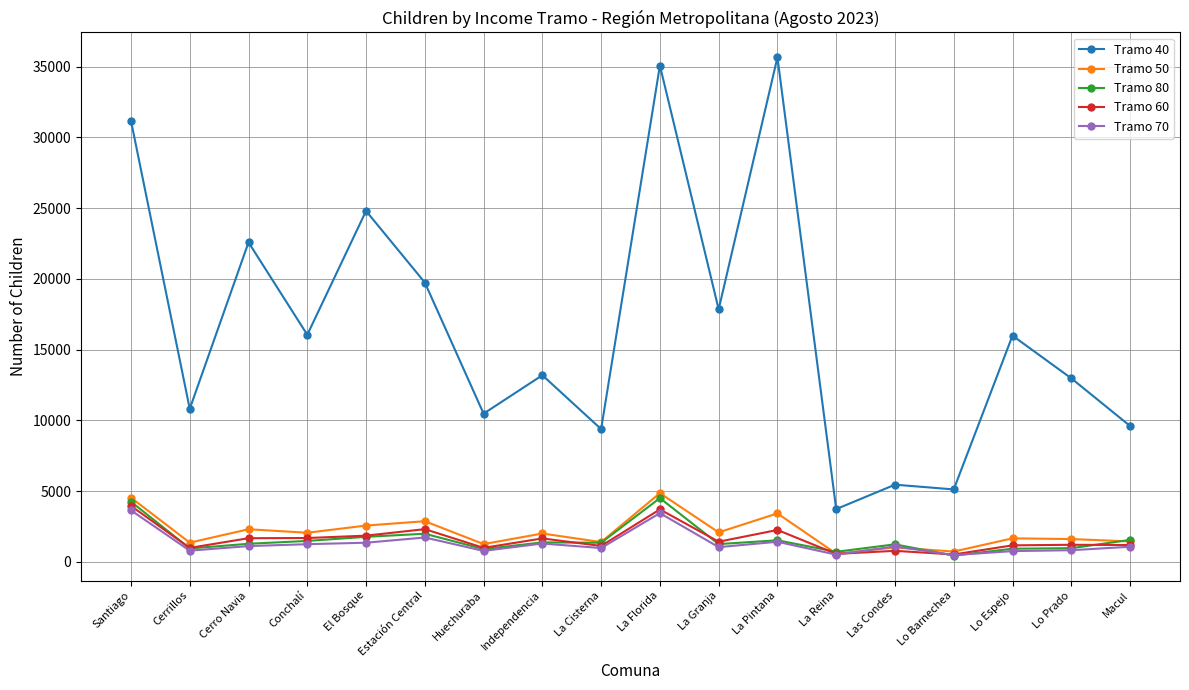

Which series has the largest total across all categories?

Tramo 40